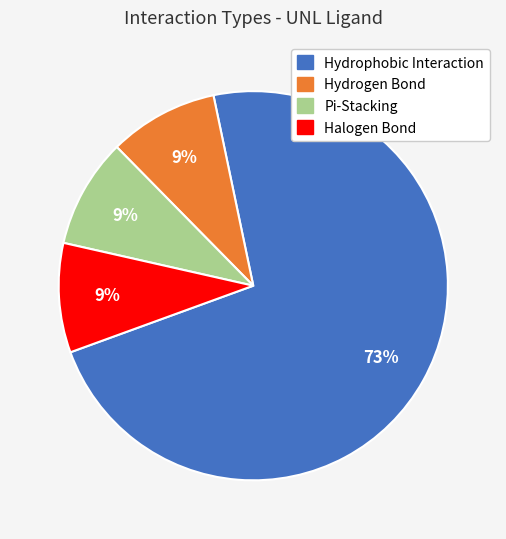

Count the number of slices in the pie.

4